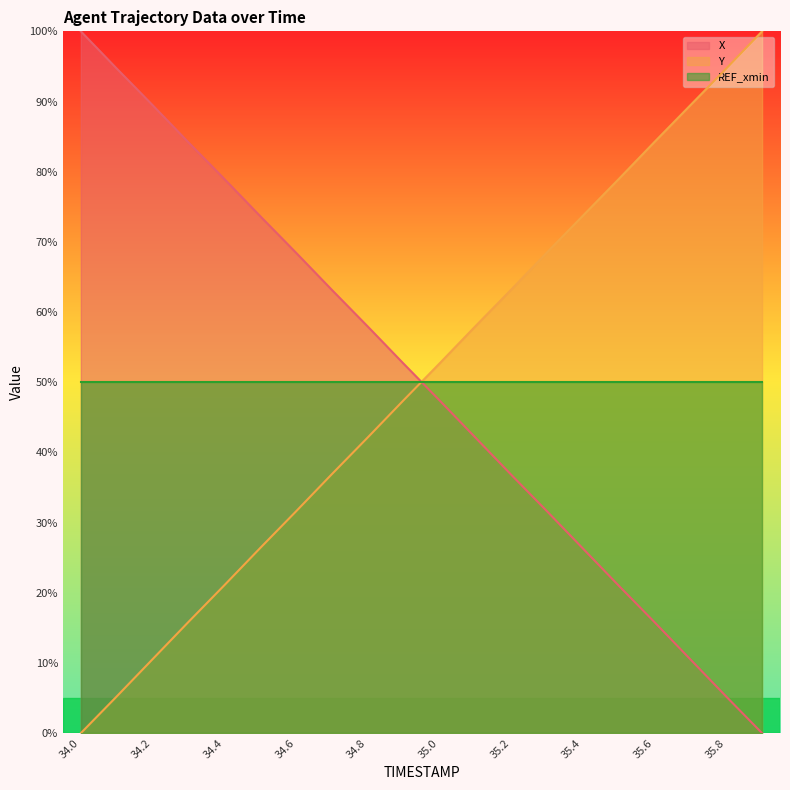

Which series ends up on top after the final intersection of REF_xmin and X?

REF_xmin